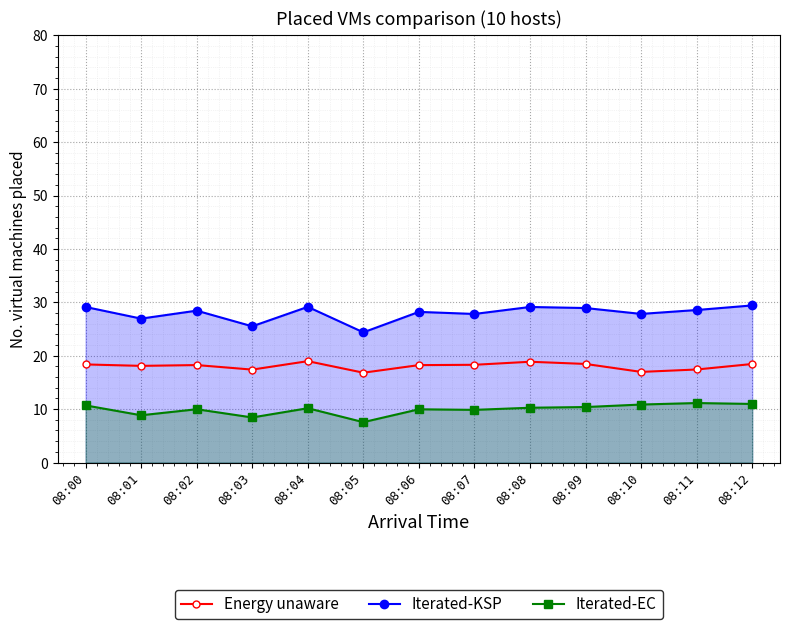

Which series changed the most between 08:09 and 08:12?

Iterated-EC